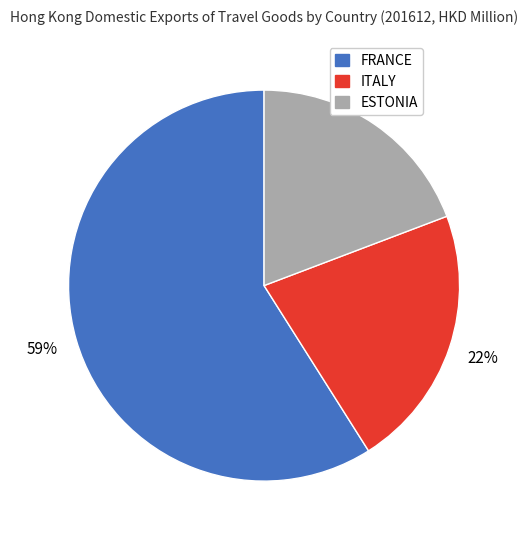

Does FRANCE account for over 50% of the chart?

Yes